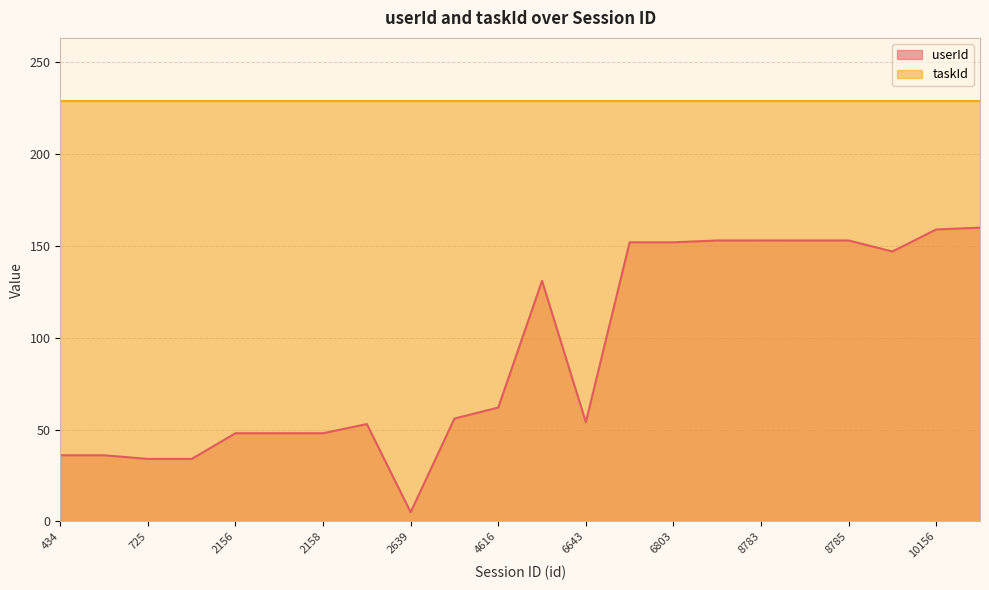

Reading right to left, list all the values displayed in this chart.

10635=160	10156=159	9091=147	8785=153	8784=153	8783=153	8782=153	6803=152	6802=152	6643=54	5724=131	4616=62	4497=56	2639=5	2498=53	2158=48	2157=48	2156=48	741=34	725=34	438=36	434=36